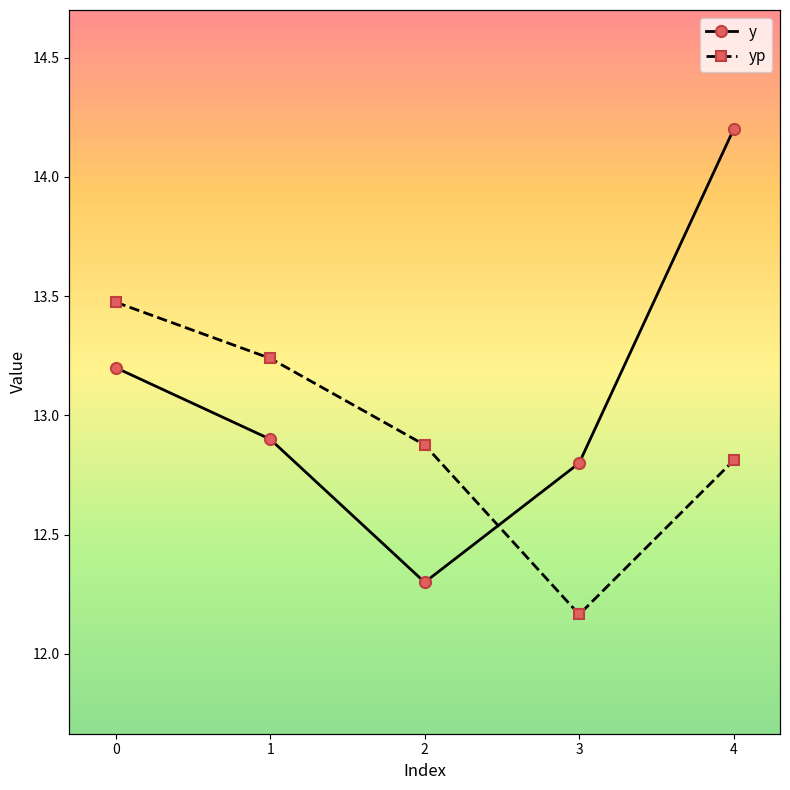

What is the spread (max minus min) of values at 3?

0.6